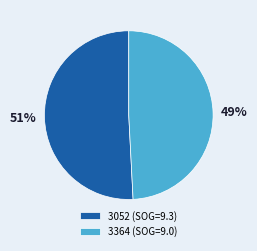

Which slice represents more than half of the pie?

3052